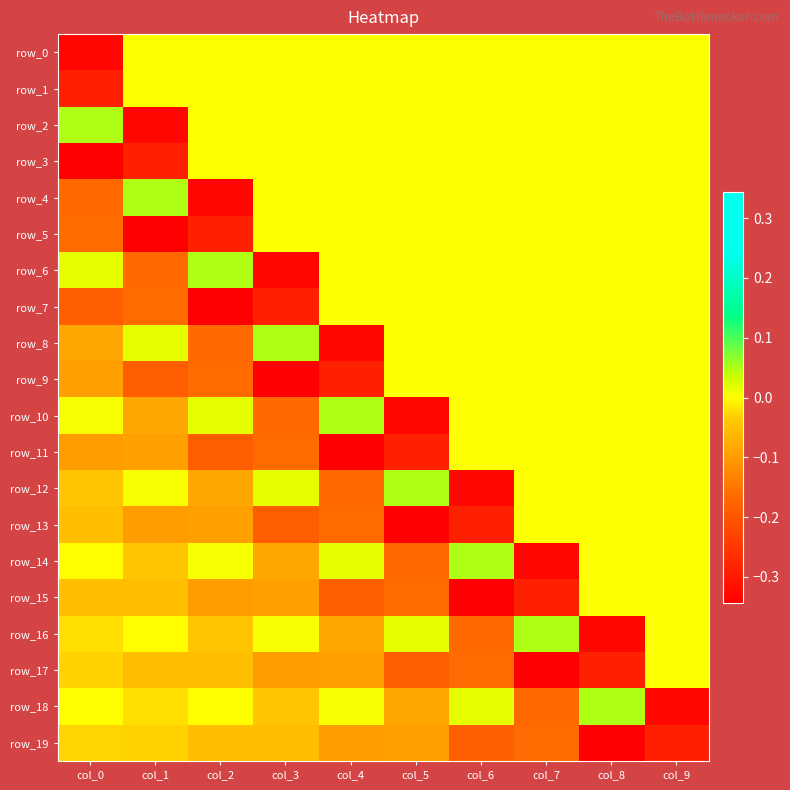

What is the spread (max minus min) of values at col_1?

0.4